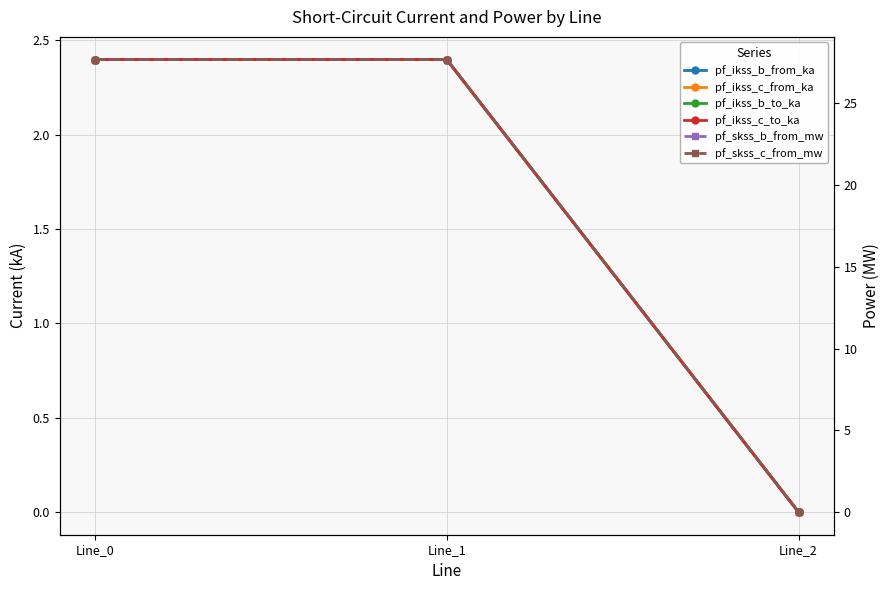

Reading right to left, transcribe all the data shown in this chart.

pf_ikss_b_from_ka: Line_2=0.0	Line_1=2.4	Line_0=2.4
pf_ikss_c_from_ka: Line_2=0.0	Line_1=2.4	Line_0=2.4
pf_ikss_b_to_ka: Line_2=0.0	Line_1=2.4	Line_0=2.4
pf_ikss_c_to_ka: Line_2=0.0	Line_1=2.4	Line_0=2.4
pf_skss_b_from_mw: Line_2=0.0	Line_1=27.7	Line_0=27.7
pf_skss_c_from_mw: Line_2=0.0	Line_1=27.7	Line_0=27.7